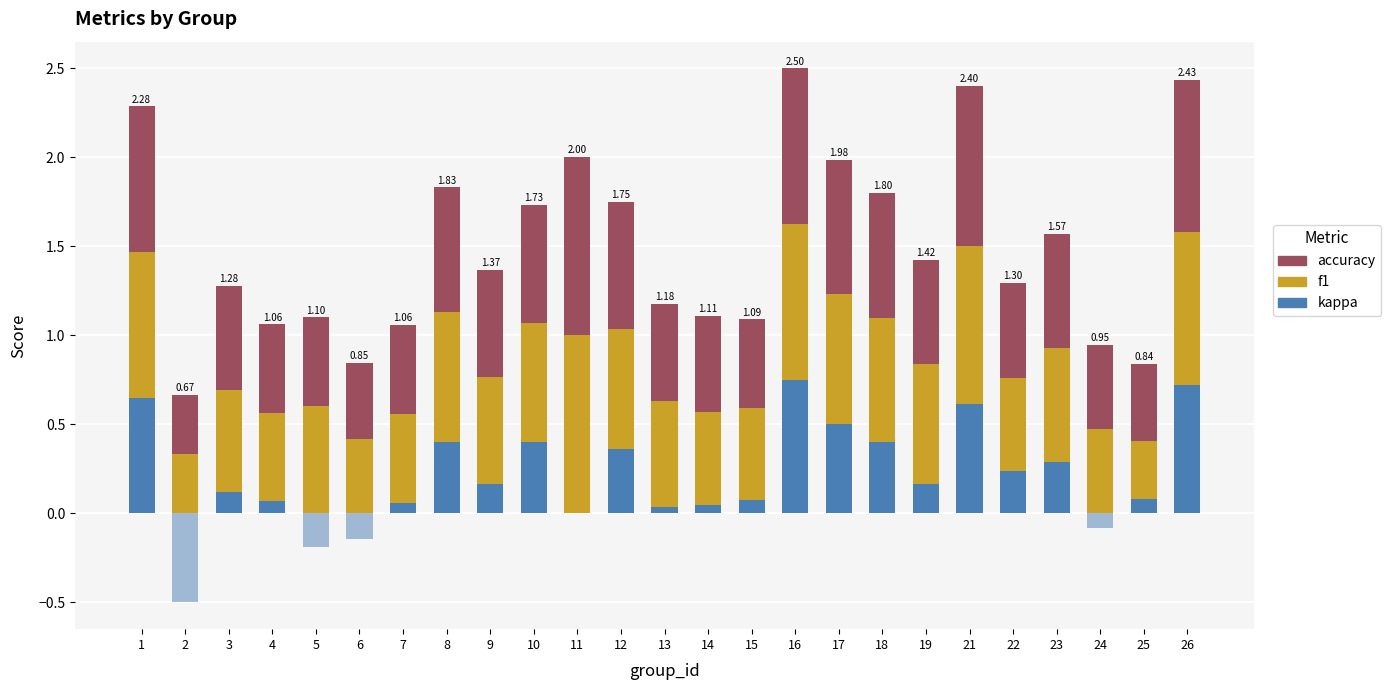

At which category is the sum across all series the highest?

16